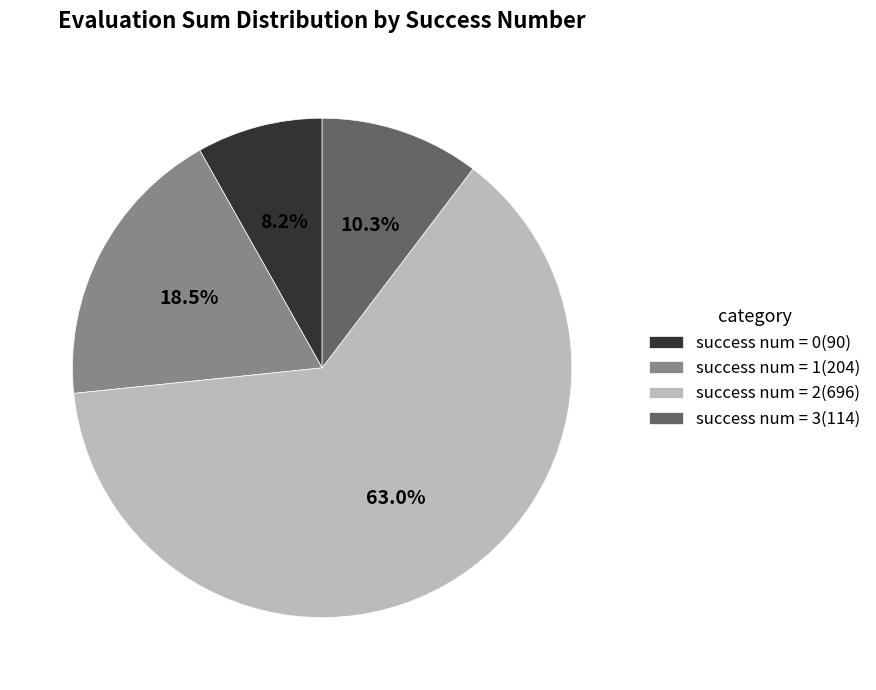

Between success num = 2(696) and success num = 3(114), which is larger?

success num = 2(696)